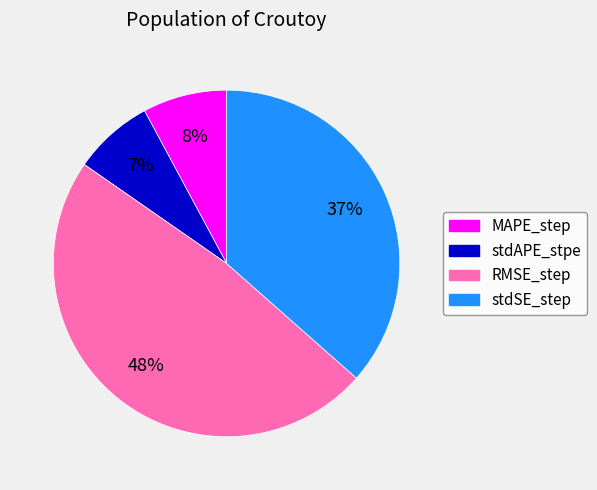

Which has a higher value, RMSE_step or stdAPE_stpe?

RMSE_step